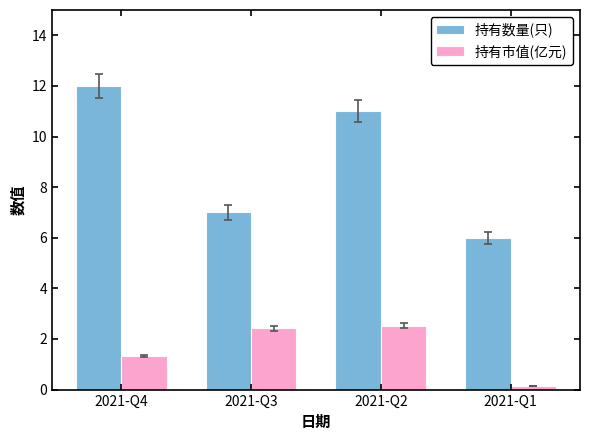

What are all the series names shown in the legend?

持有数量(只), 持有市值(亿元)